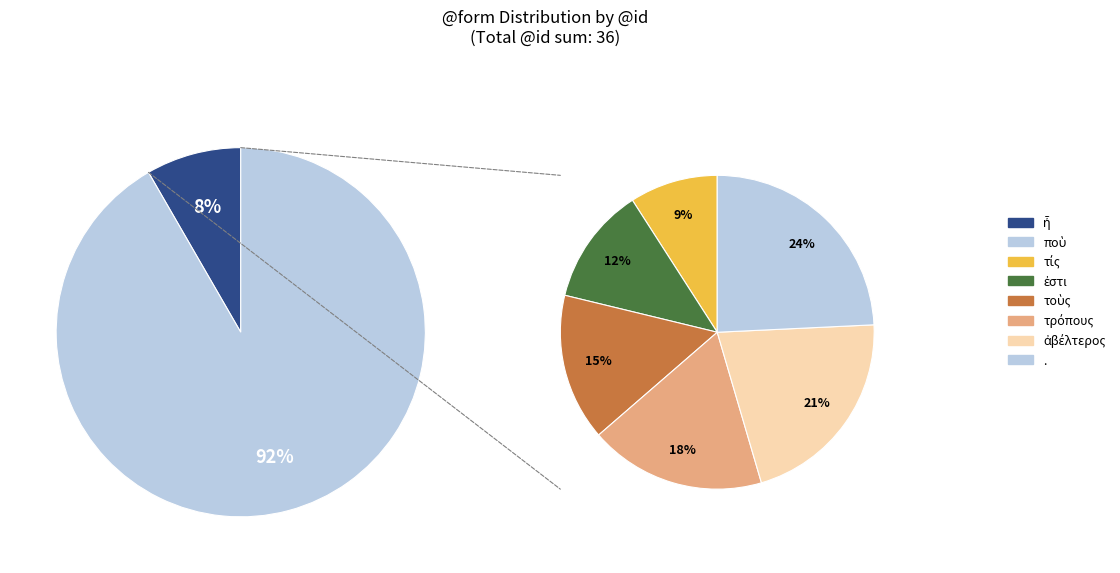

True or false: τρόπους accounts for 2% of the total.

False